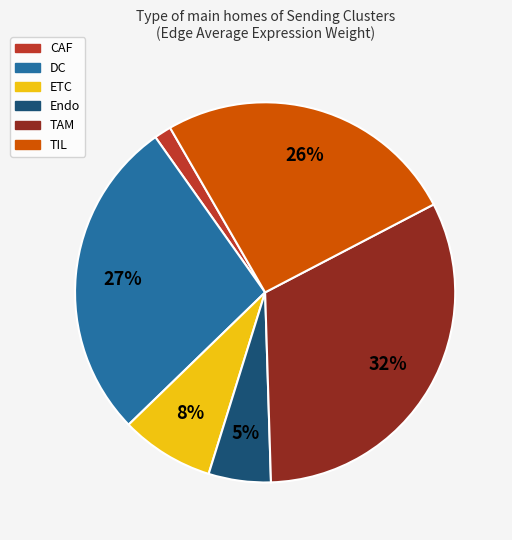

To the nearest percent, what is the difference between the largest and smallest slice percentages?

31%